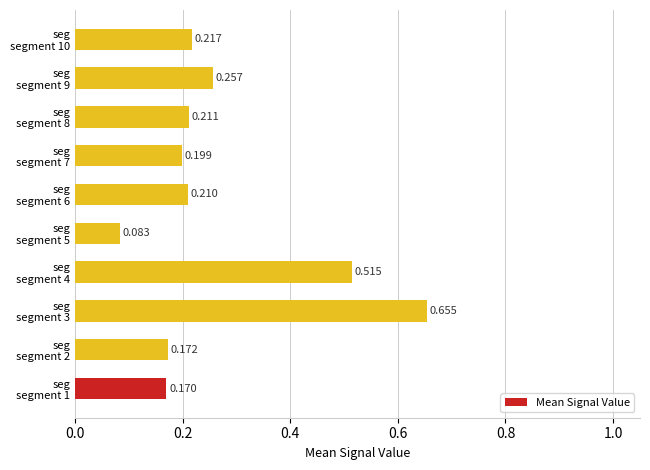

How many bars are there in total?

10